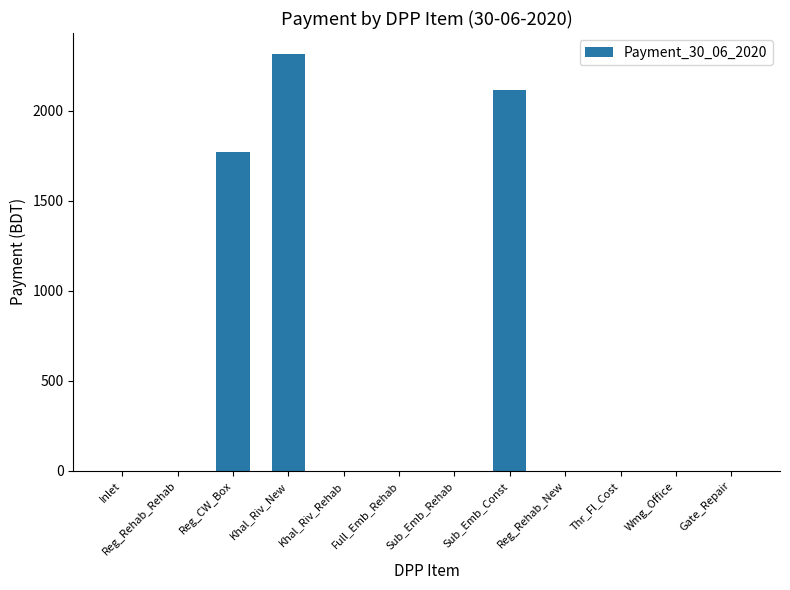

What is the sum of all values?

6203.5